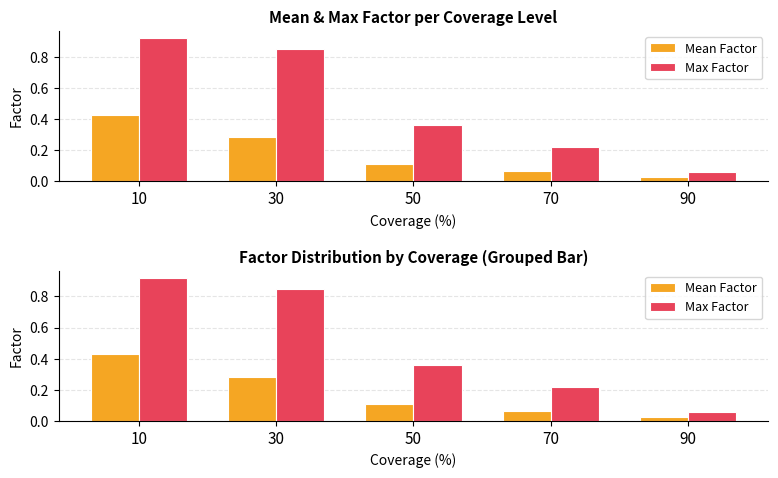

What is the maximum value for Mean Factor?

0.4